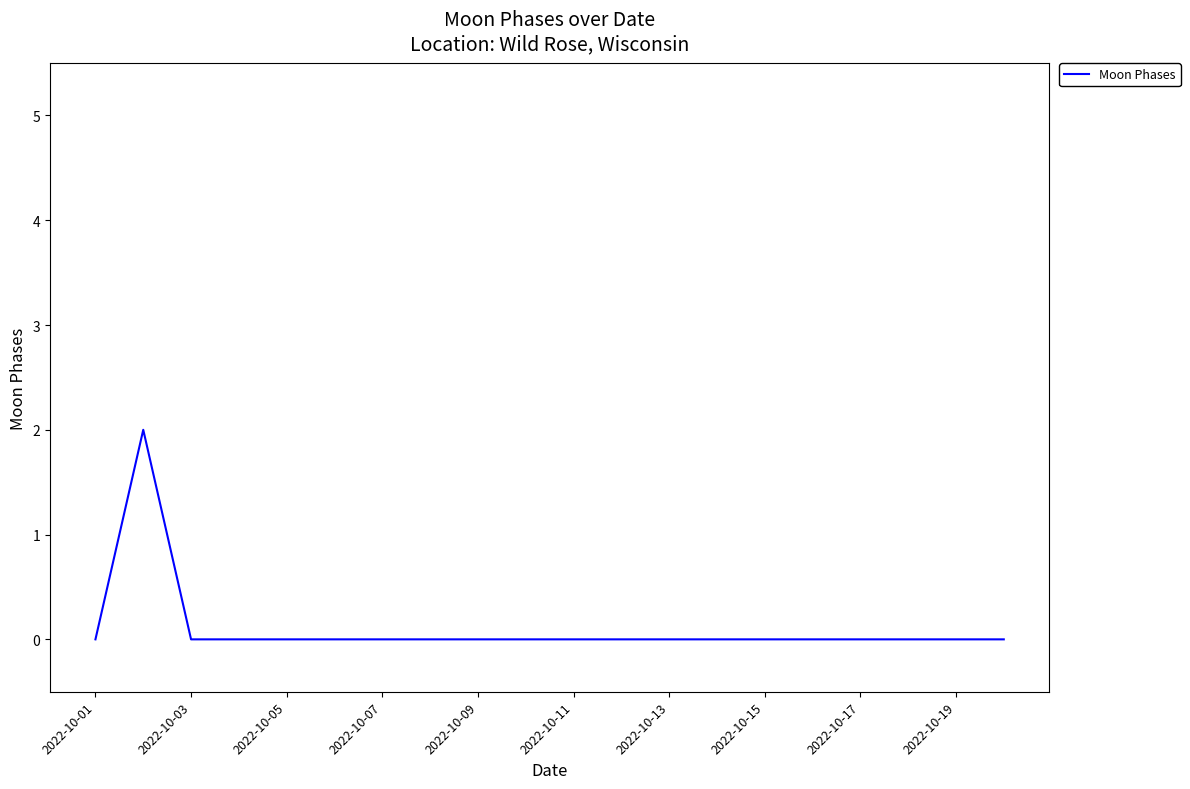

Count the values in the range 0 to 1.

19